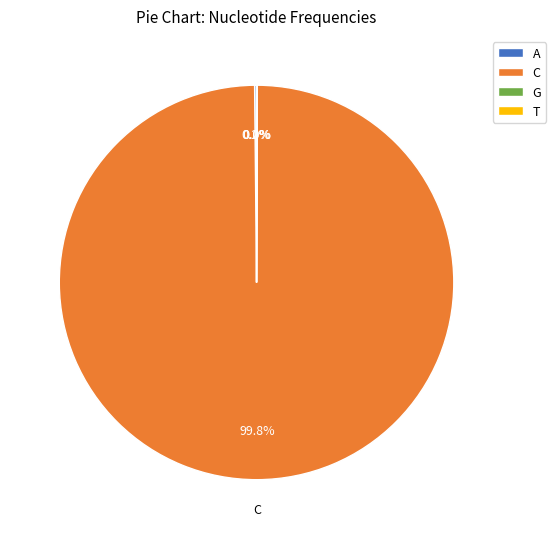

Which slice is the largest?

C